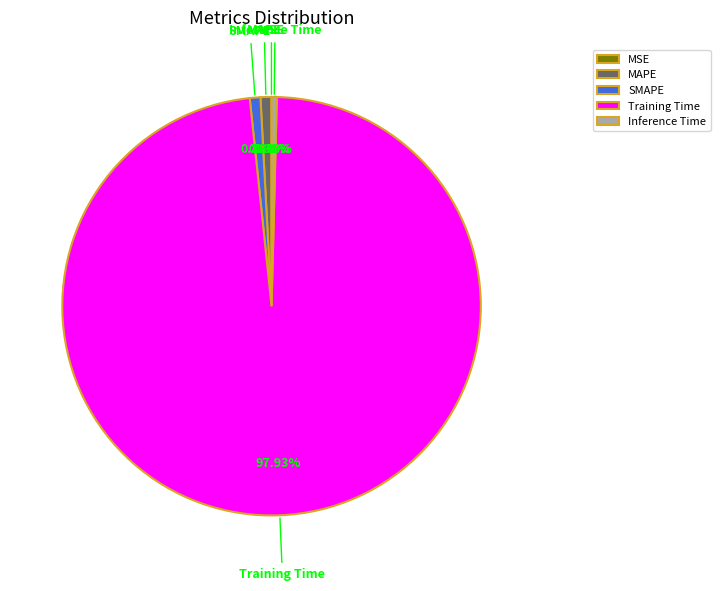

Combined, do Training Time and Inference Time account for over 50%?

Yes